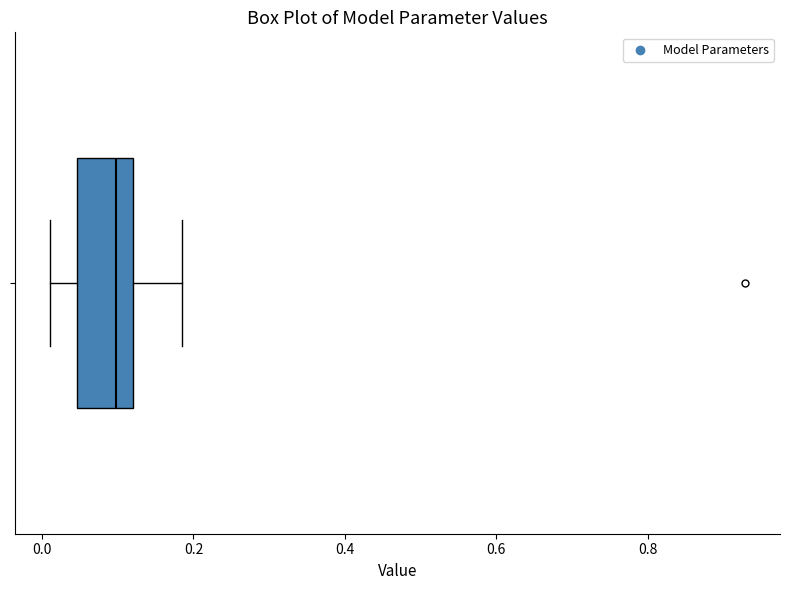

Where does the median line of the box sit on the x-axis? The values are not printed on the chart, so give them approximately, as read against the axis.

0.10